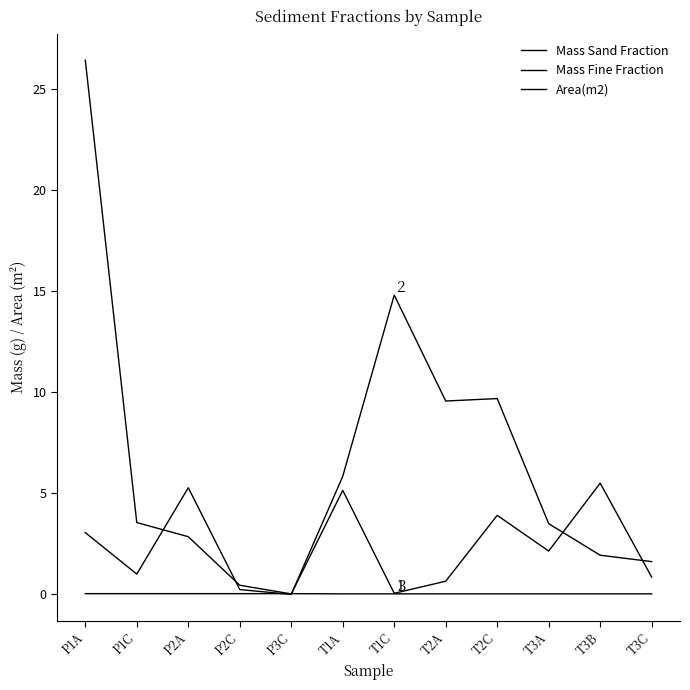

What is the difference between the highest and lowest values at P1A?

26.4